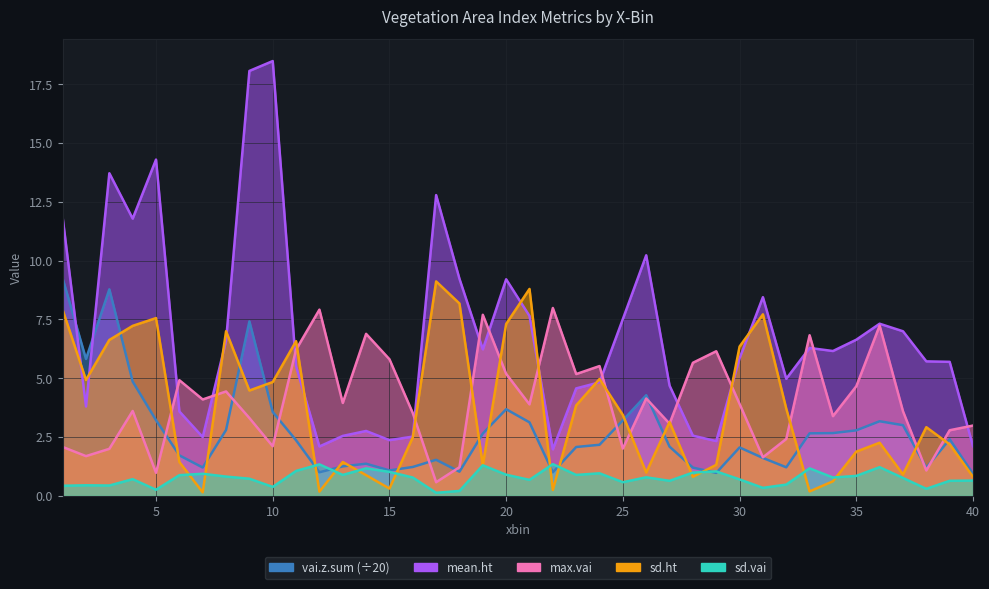

Is the value of vai.z.sum at 18 greater than the value of sd.ht at 30?

No